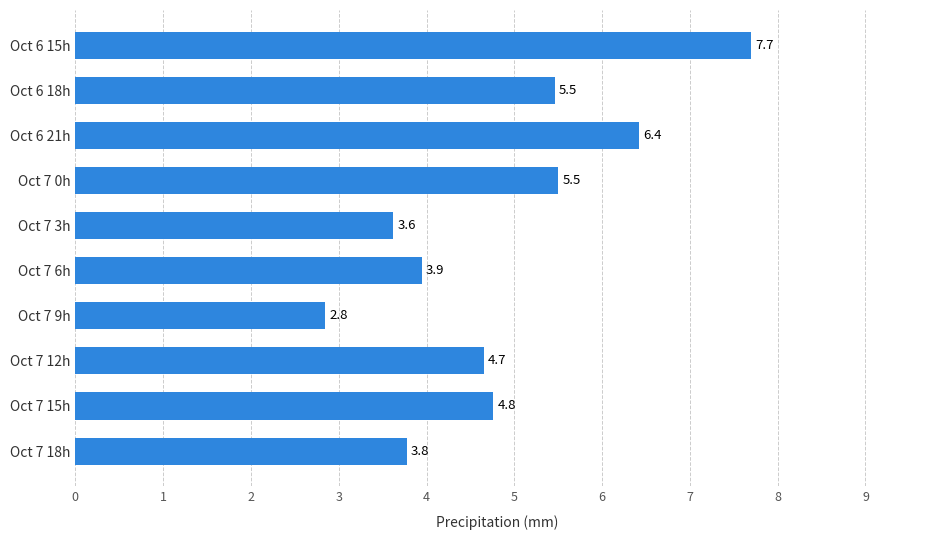

What is the average value?

4.9